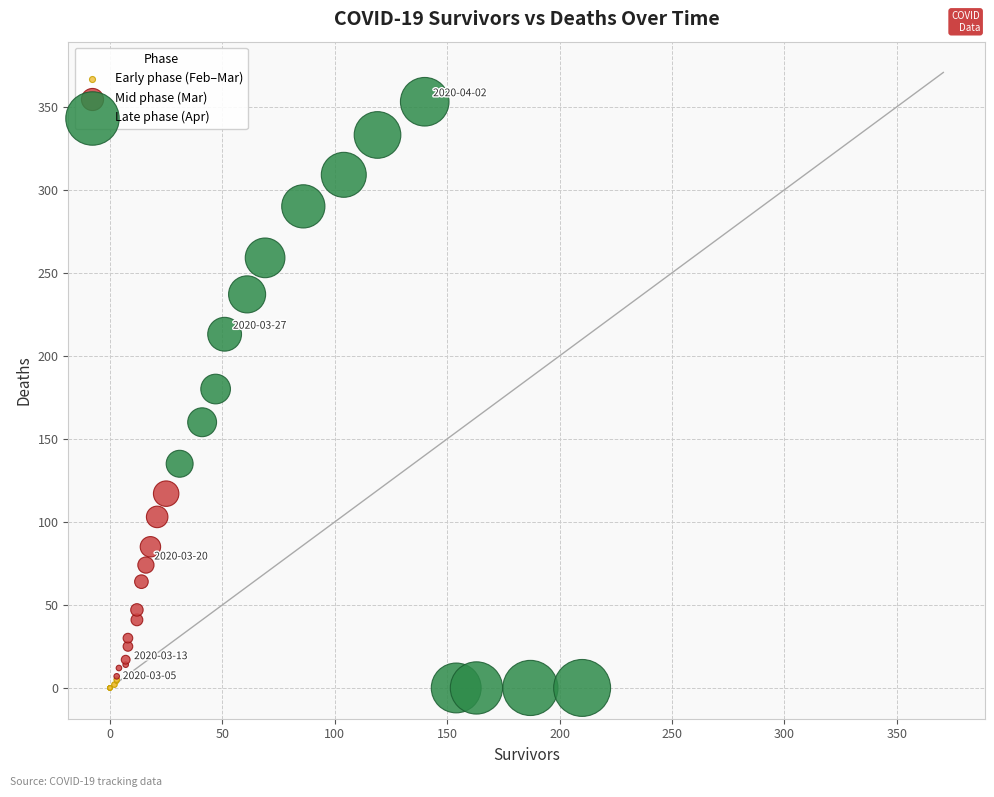

Which series contains the highest Y value?

Late phase (Apr)